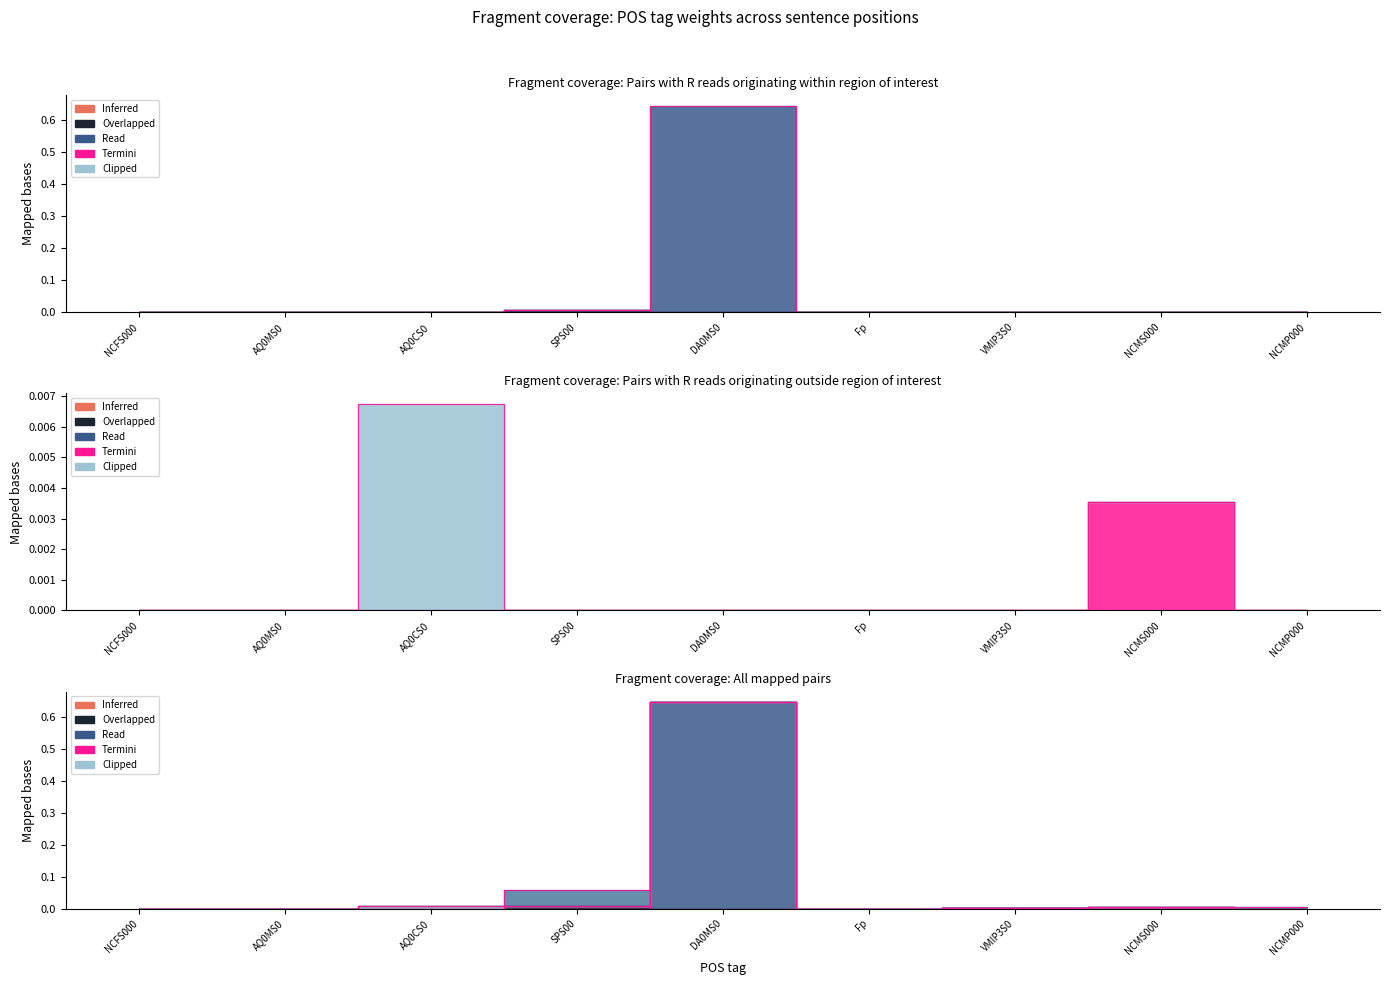

Is this an area chart (filled region under the line)?

No